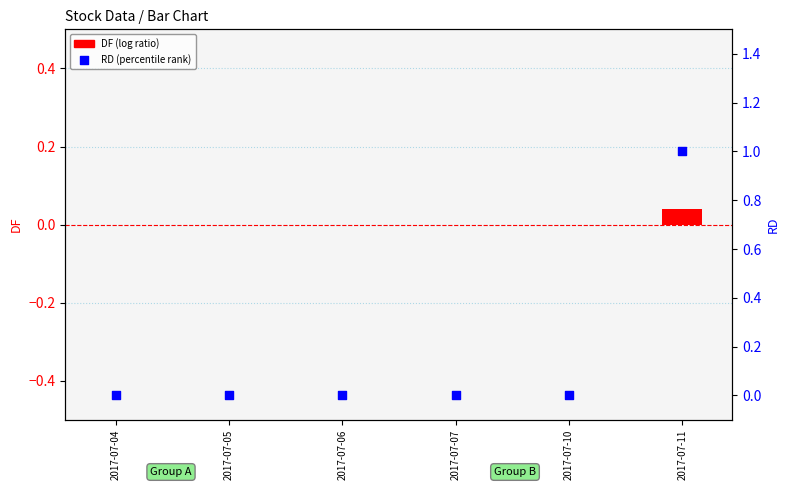

Which series reaches the maximum Y coordinate?

RD (percentile rank)